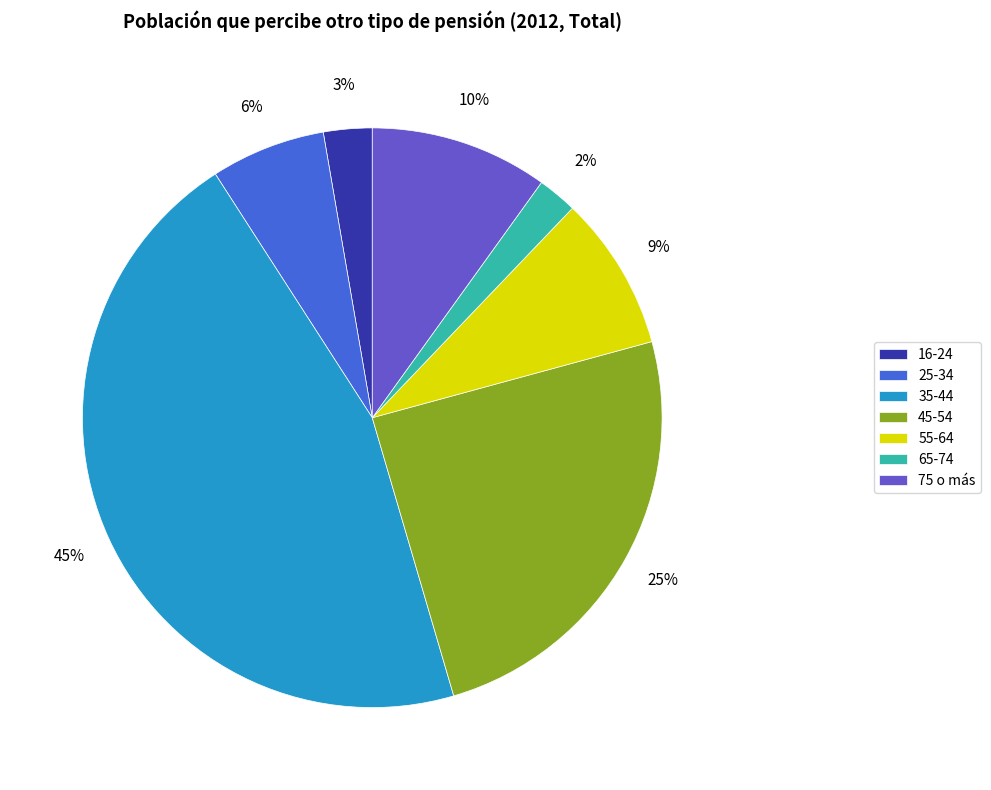

Between 75 o más and 65-74, which is larger?

75 o más